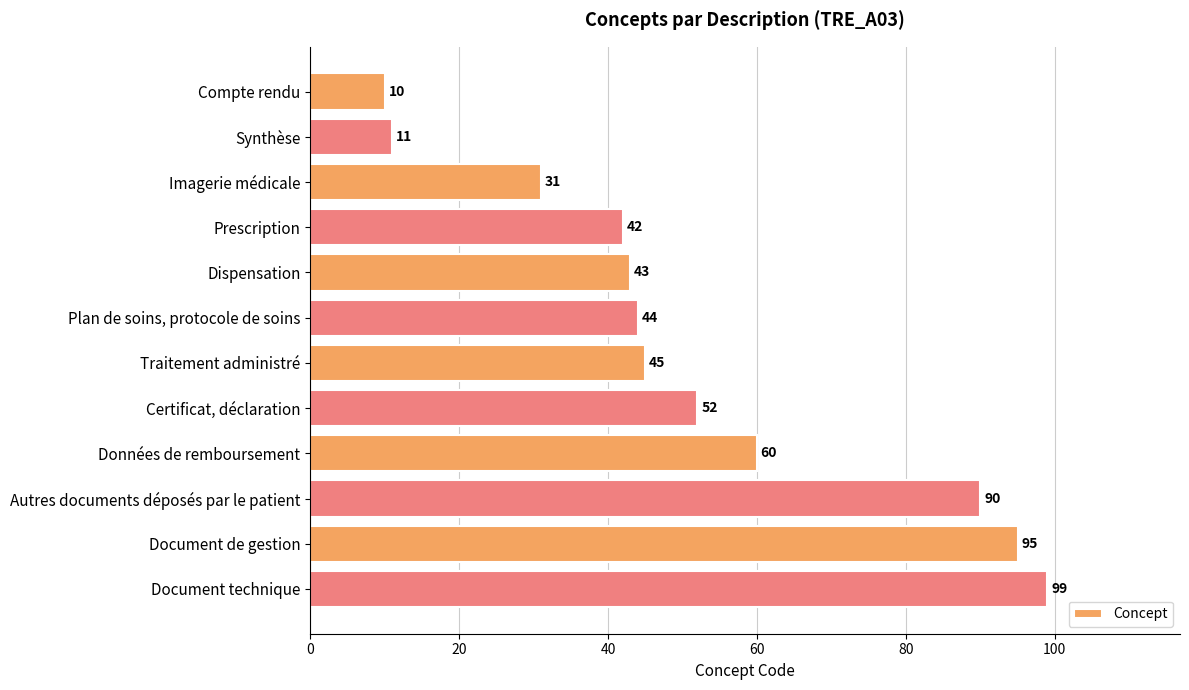

Read the value at Compte rendu.

10